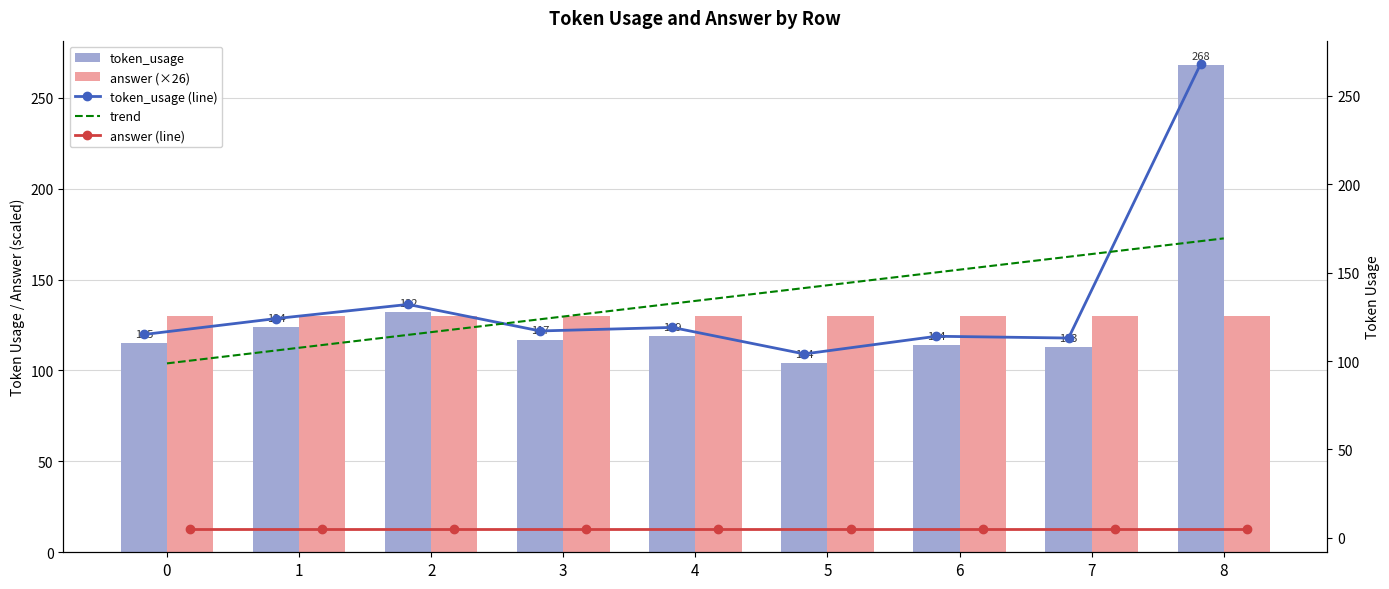

What are all the series names shown in the legend?

token_usage, answer (×26), token_usage (line), trend, answer (line)